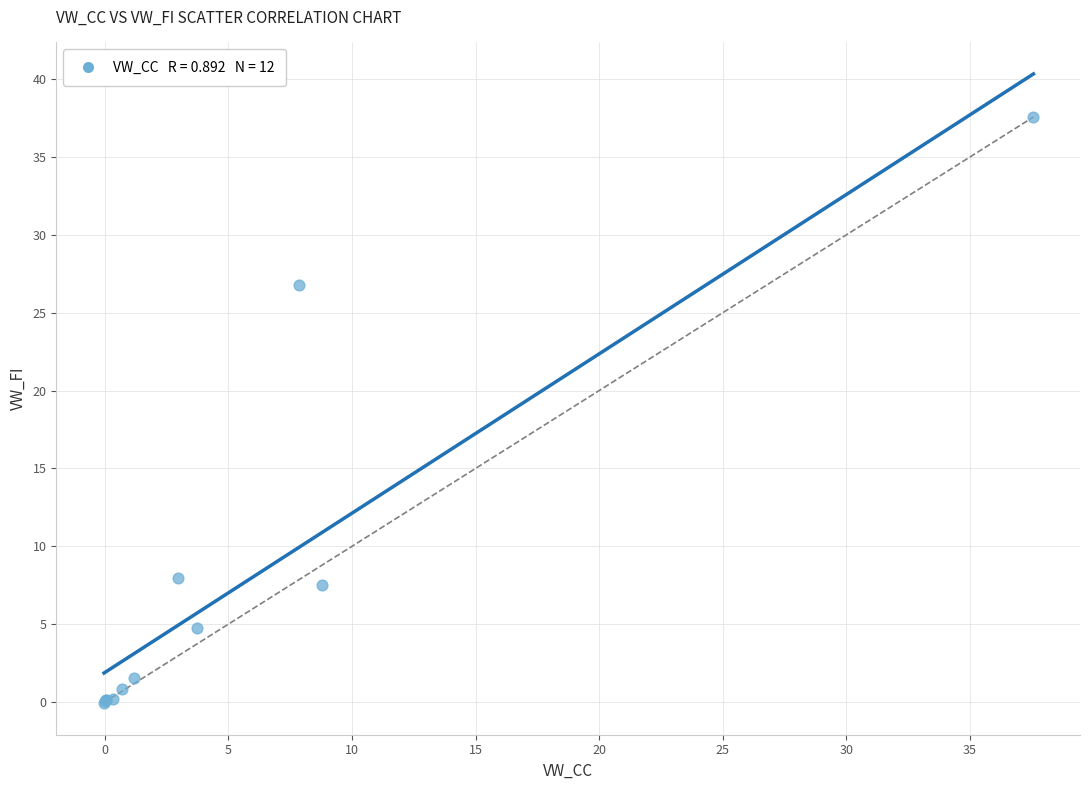

What Y value in the scatter plot is closest to 18?

26.8